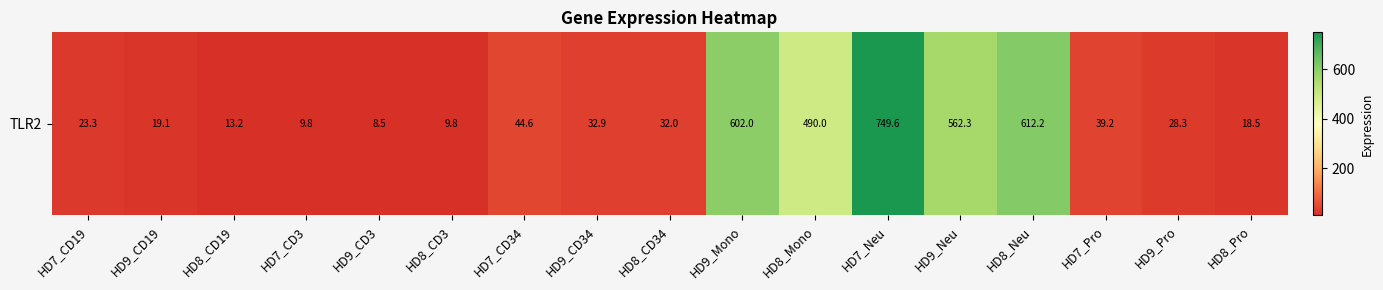

Which label corresponds to the largest value in the chart?

HD7_Neu